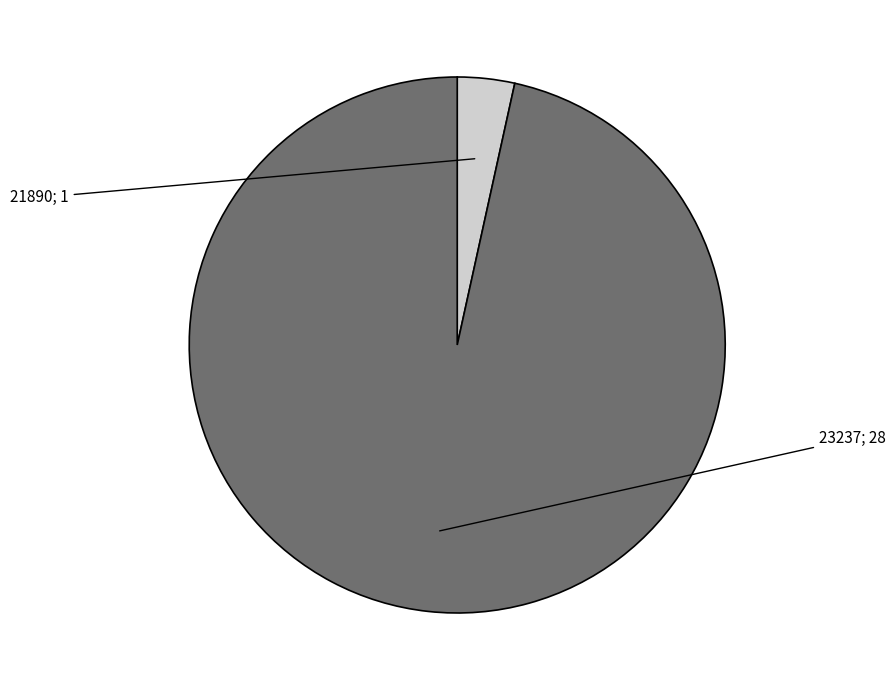

Is there any slice that represents more than half of the pie?

Yes